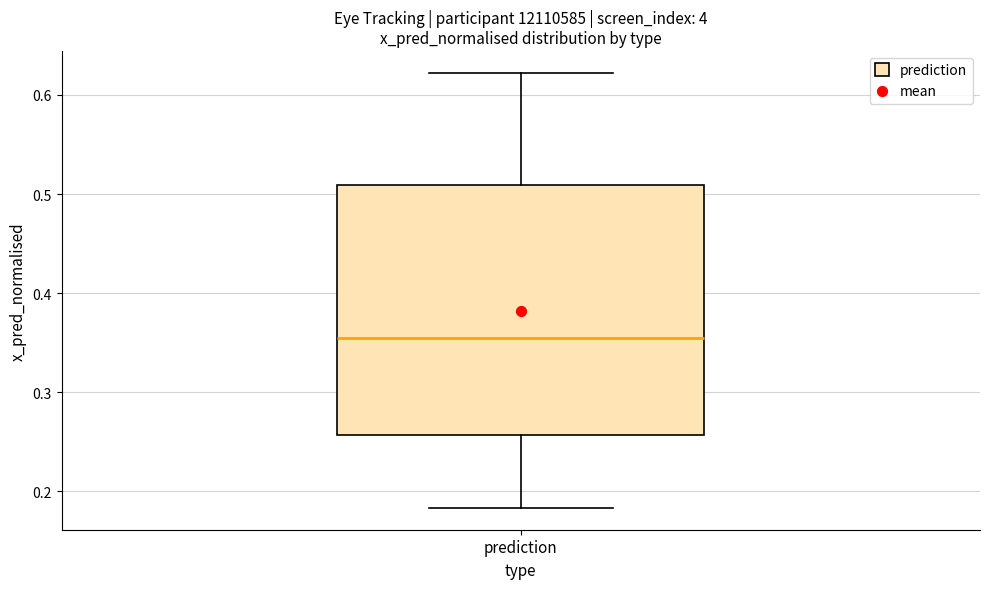

Where is the upper edge of the box for prediction on the y-axis? The values are not printed on the chart, so give them approximately, as read against the axis.

0.51